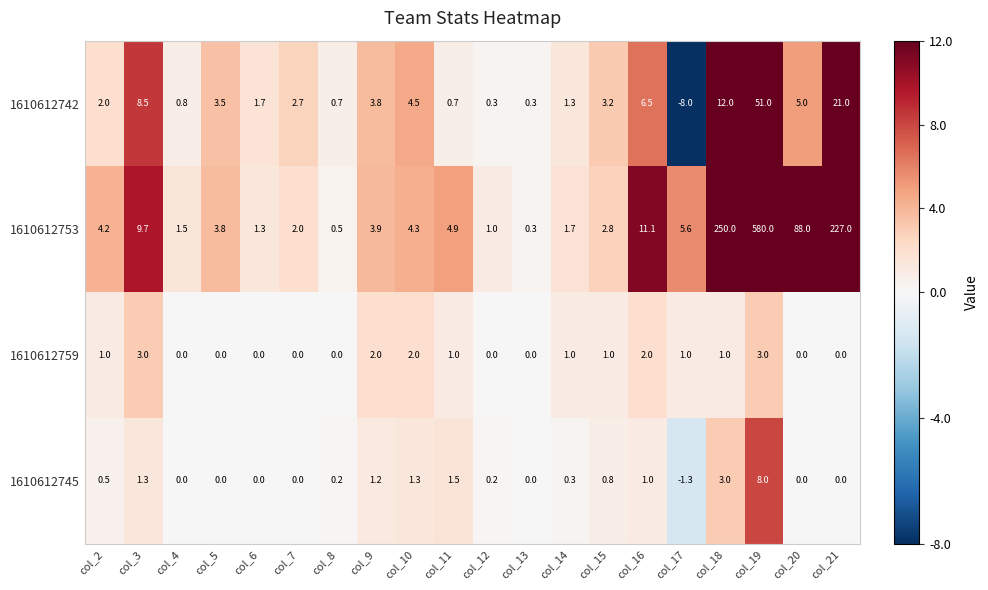

At how many categories does at least one series exceed 450?

1